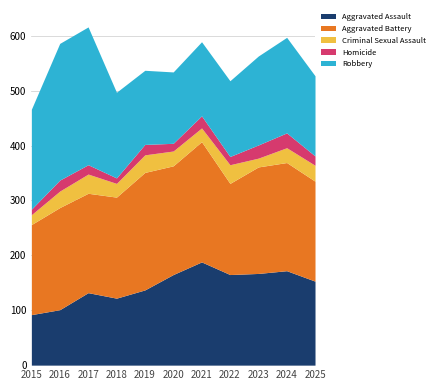

What is the difference between the Homicide values at 2016 and 2025?

3